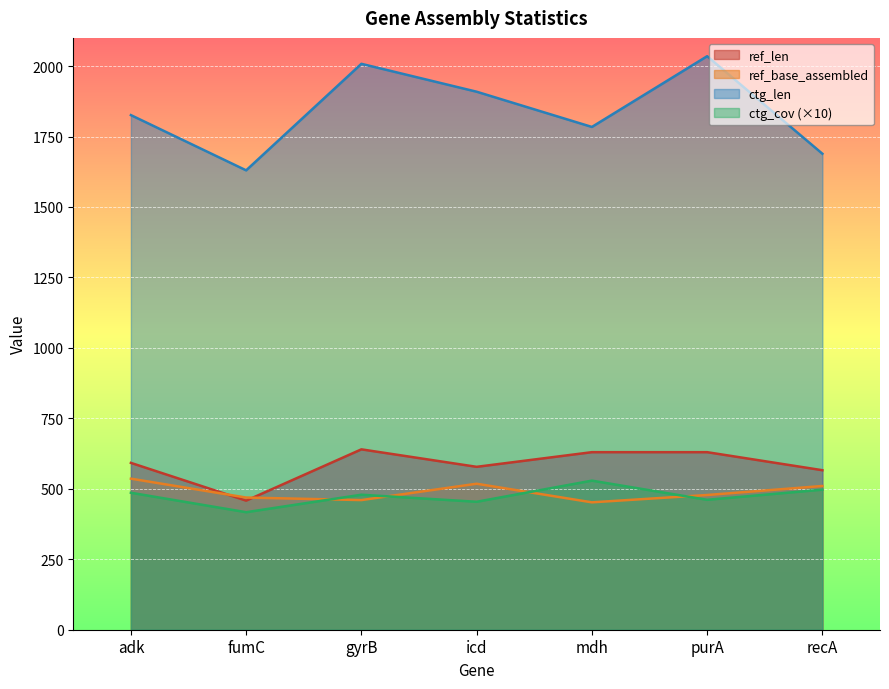

How many values in the ctg_cov series exceed 479?

3